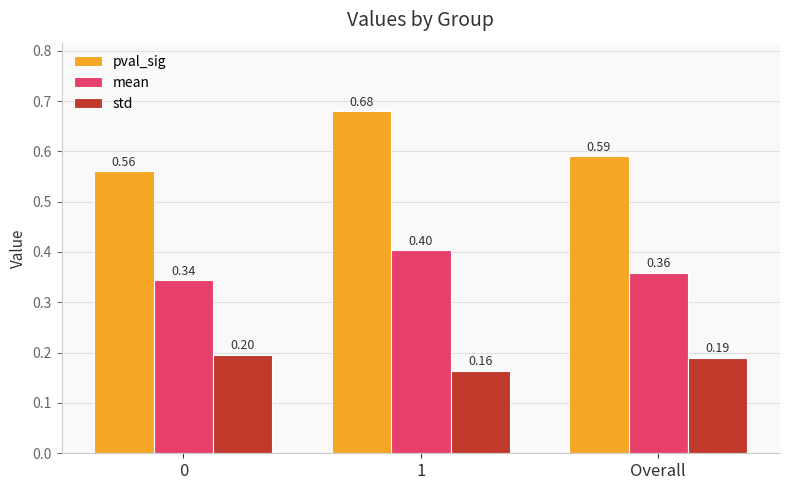

Which category has the highest value in the mean series?

1